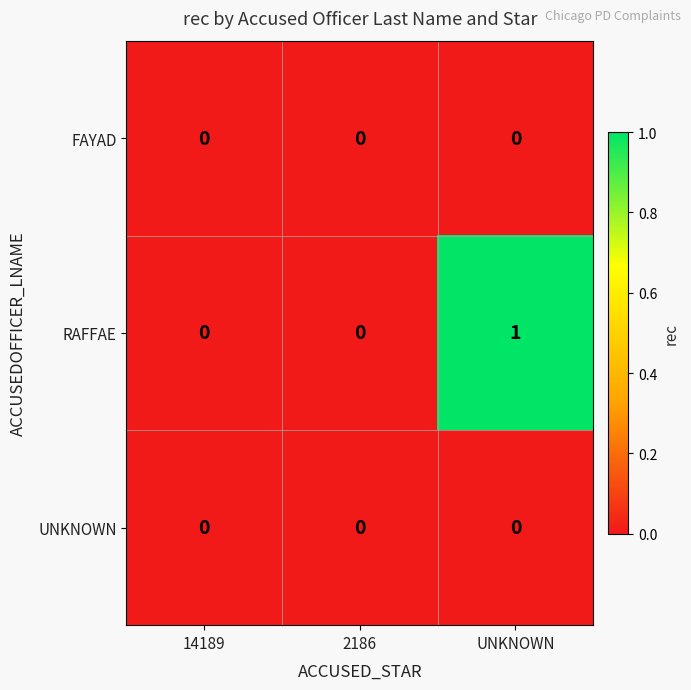

At which label does RAFFAE reach its peak?

UNKNOWN